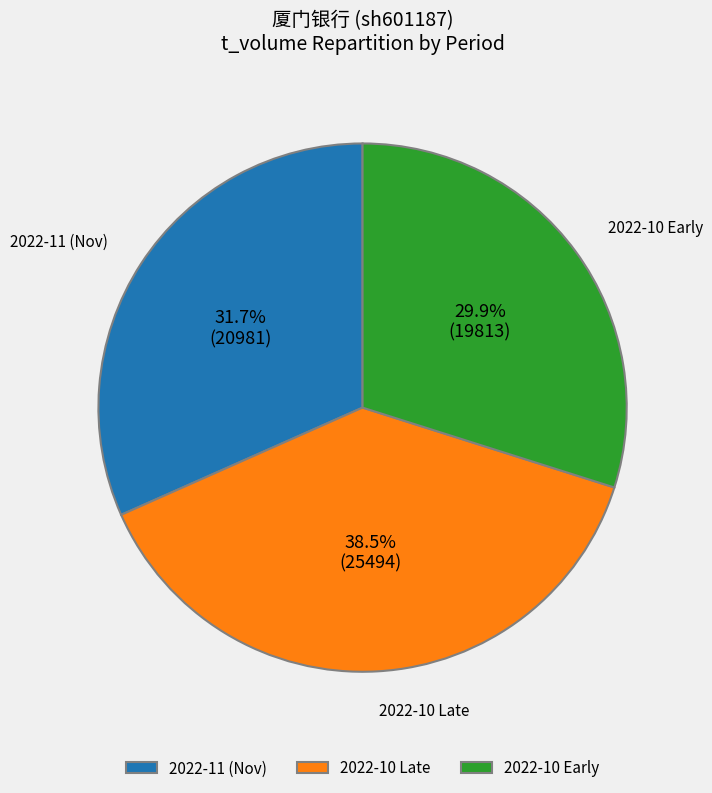

Which category has the smallest portion of the pie?

2022-10 Early